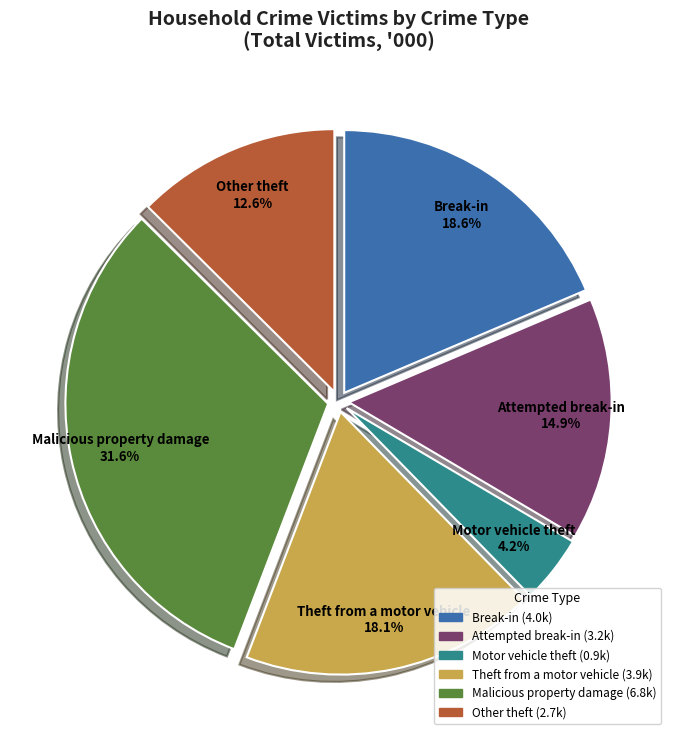

Approximately how many times larger is the value at Attempted break-in compared to Other theft?

1.2